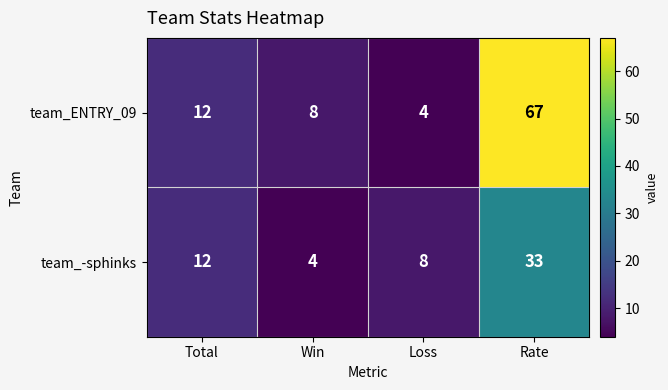

What is the sum of the team_ENTRY_09 values at Loss and Rate?

71